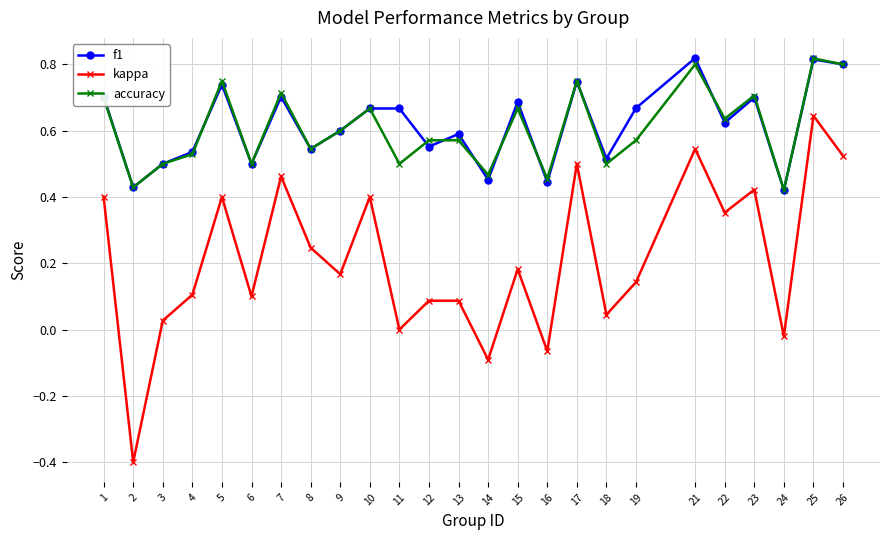

Which series has the widest spread of values?

kappa